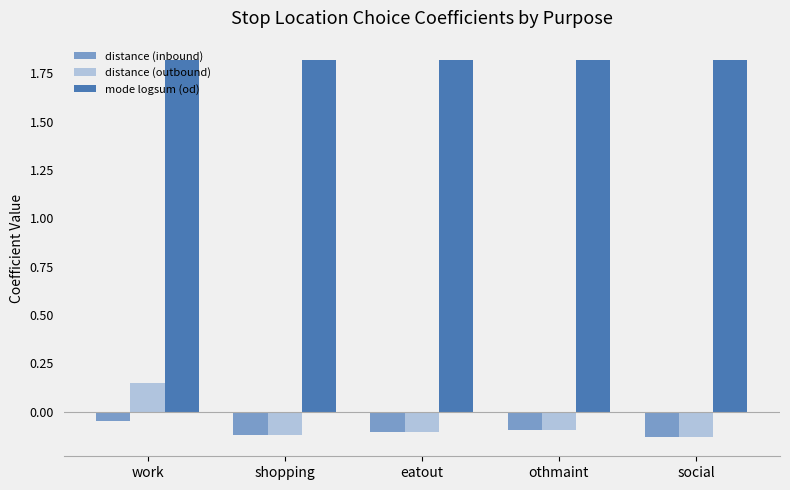

Which series has the largest total across all categories?

mode logsum (od)